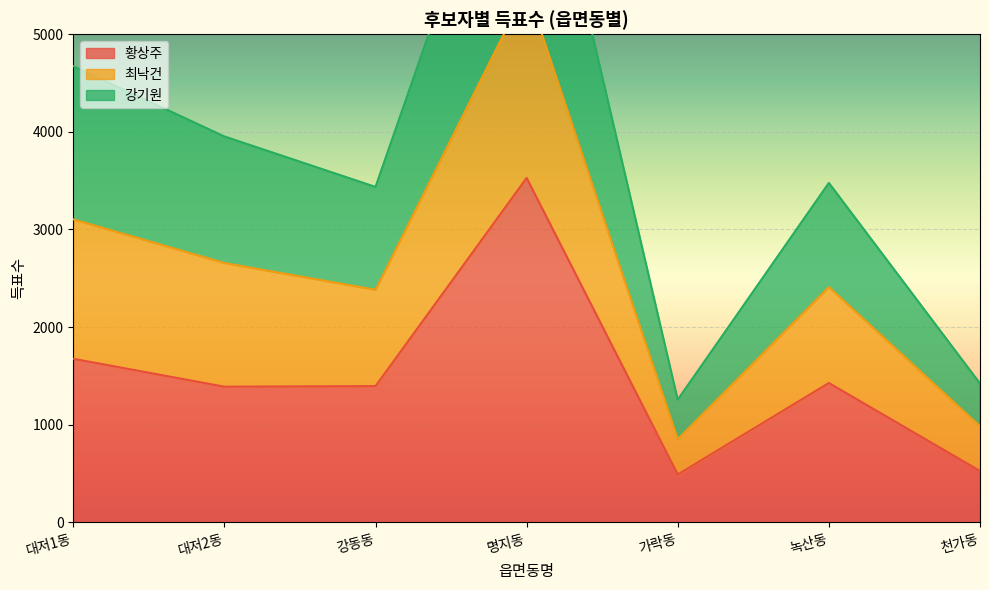

Is it true that 강기원 equals 4257 at 녹산동?

False